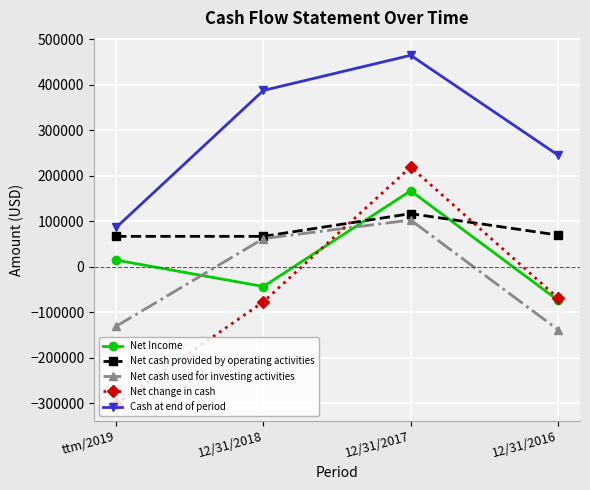

True or false: Net Income and Cash at end of period intersect in this chart.

False